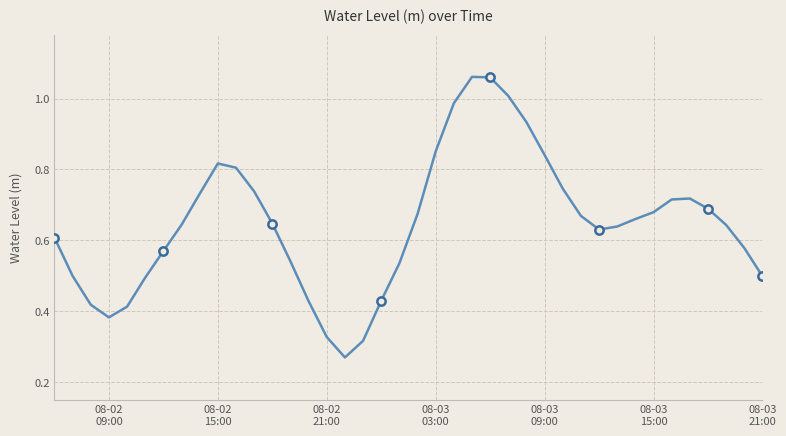

What is the difference between the maximum and minimum values?

0.8